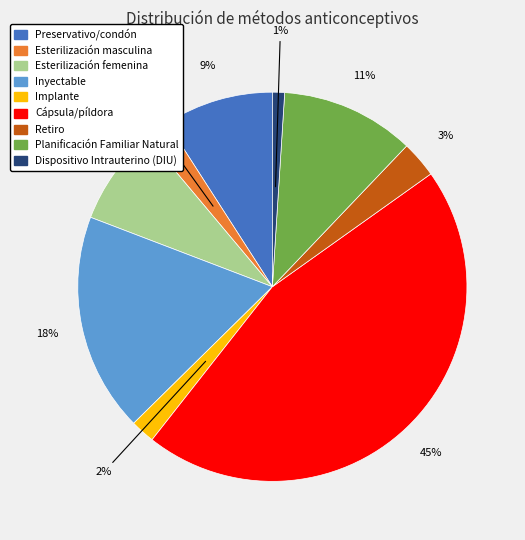

Combined, do Cápsula/píldora and Implante account for over 50%?

No